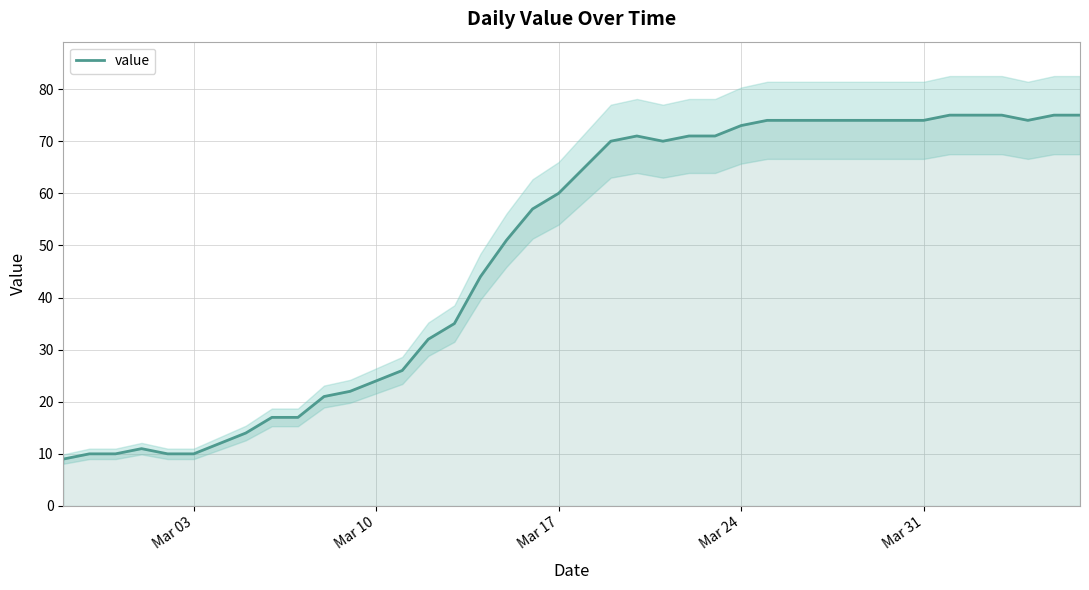

Does the chart have visible grid lines?

Yes